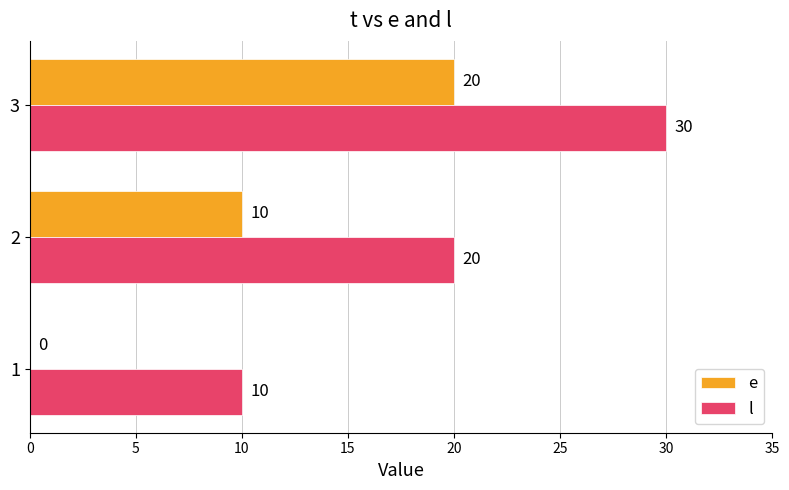

Which category has the highest value across all series?

3